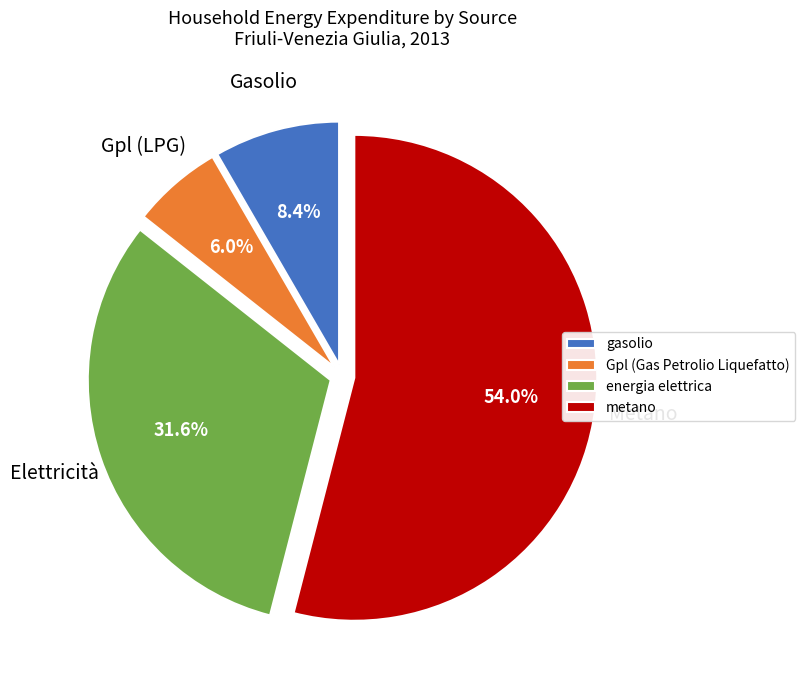

True or false: metano accounts for 44% of the total.

False